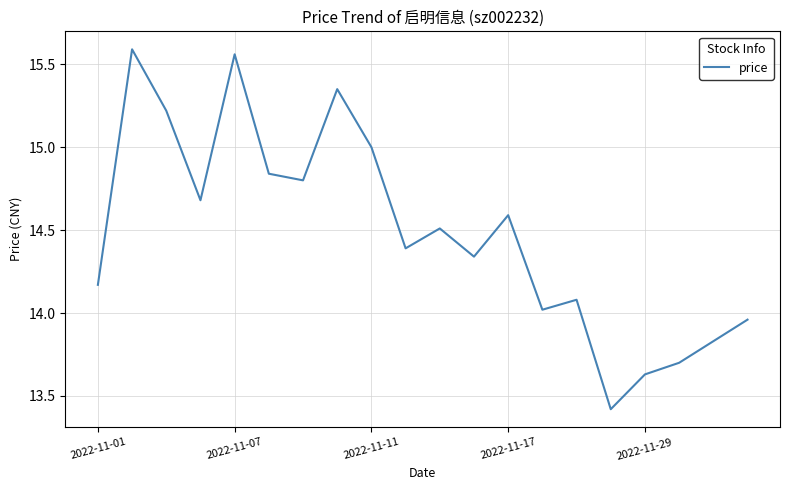

What is the smallest value displayed?

13.4